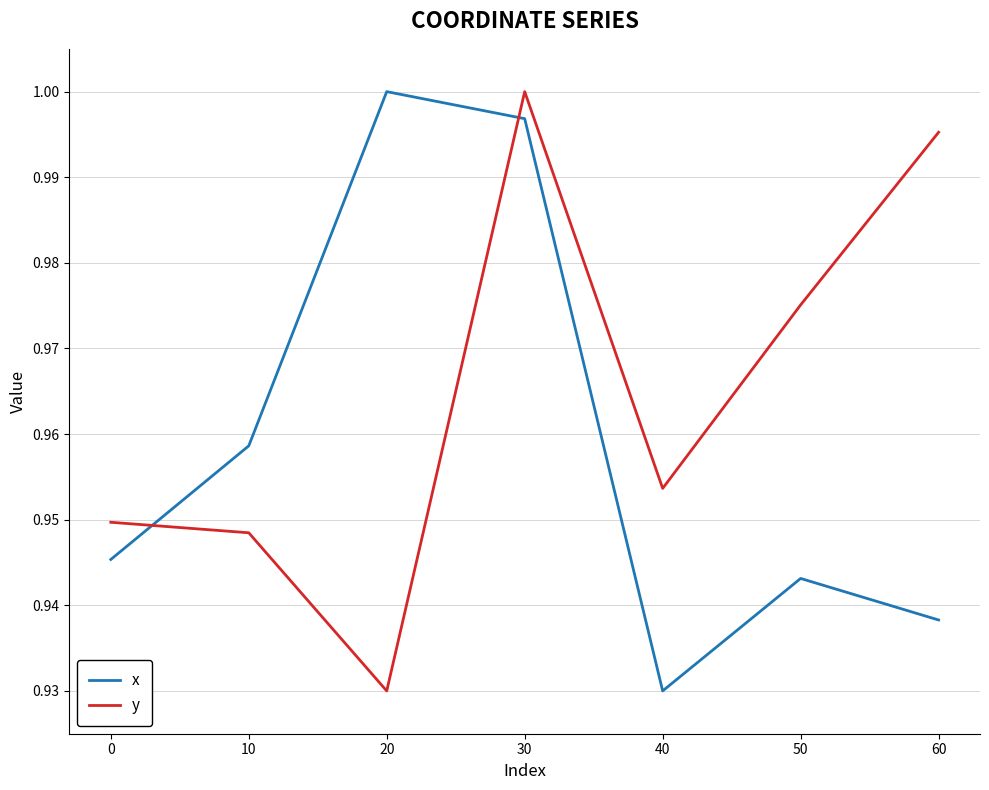

Which series changed the most between 40 and 50?

y